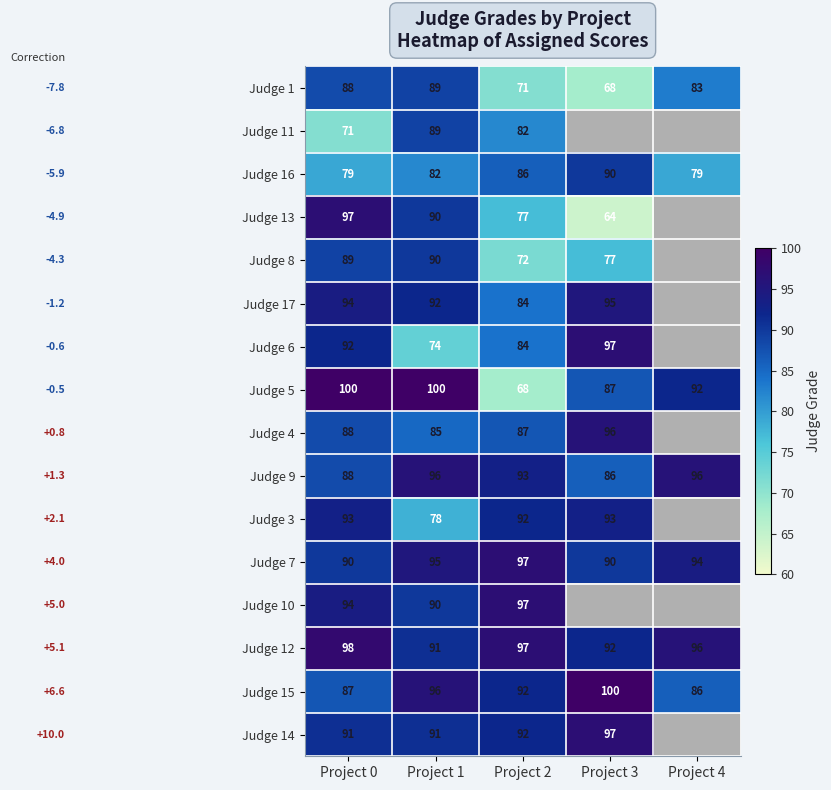

The value of Judge 15 at Project 3 is 56.6. True or false?

False